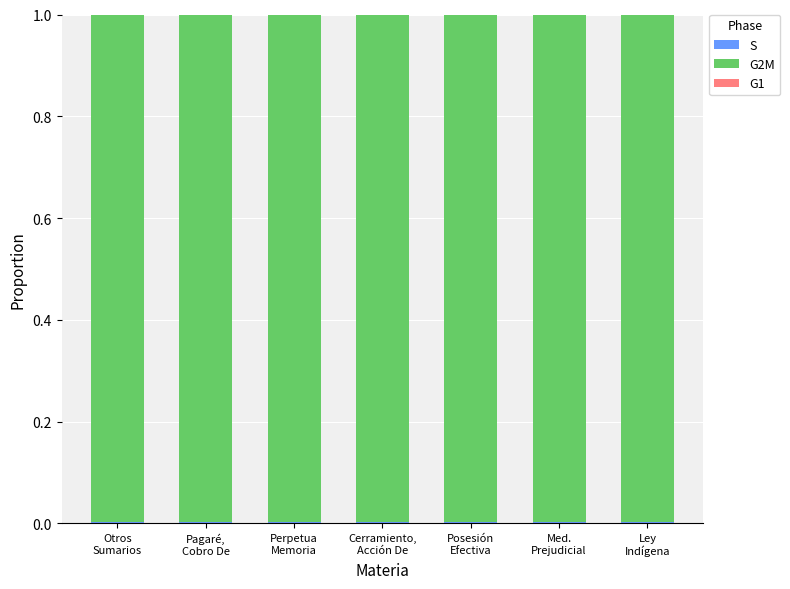

What is the label of the 3rd bar from the left?

Perpetua
Memoria